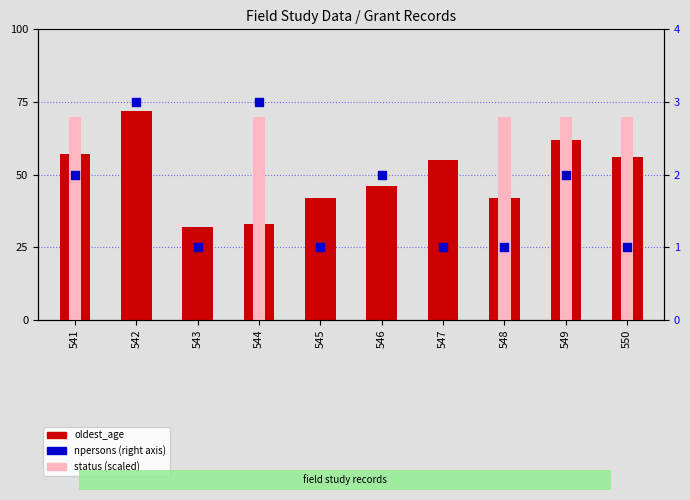

At which category is the sum across all series the highest?

549